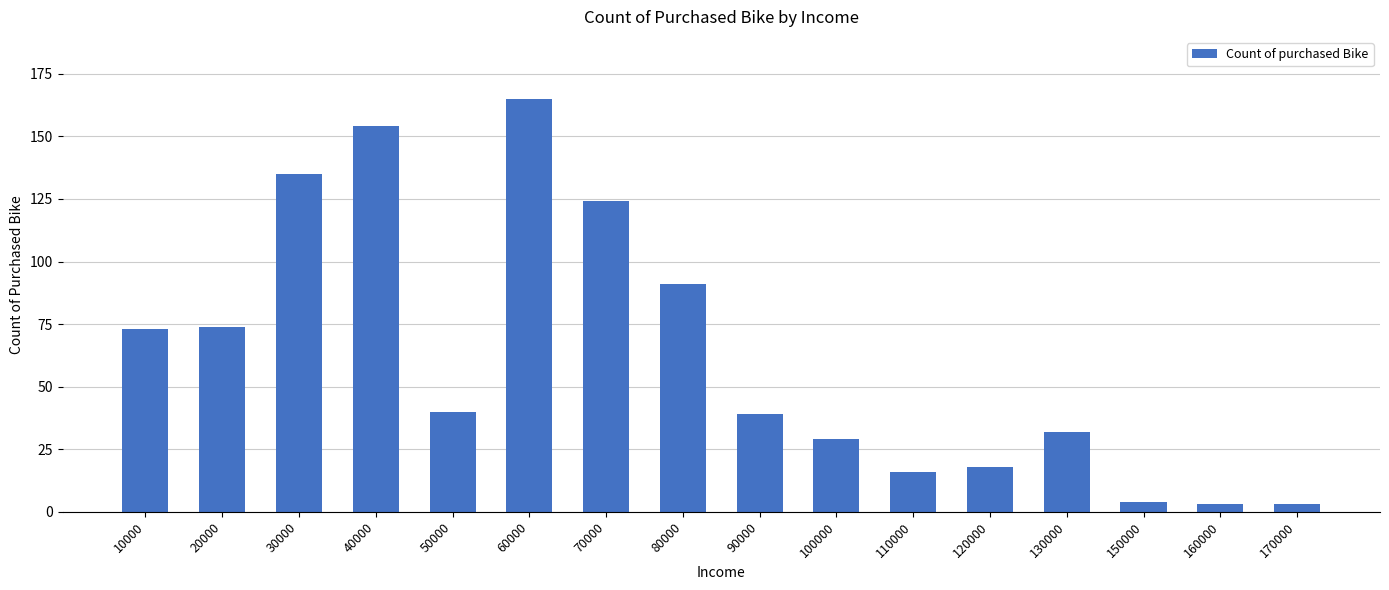

Reading left to right, transcribe all the data shown in this chart.

73	74	135	154	40	165	124	91	39	29	16	18	32	4	3	3